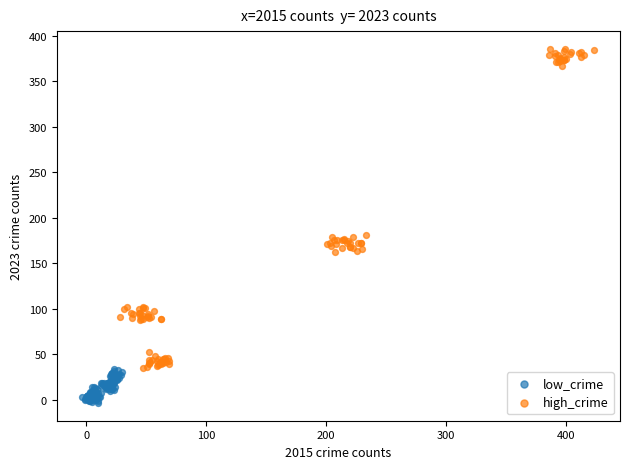

Which series contains the highest Y value?

high_crime